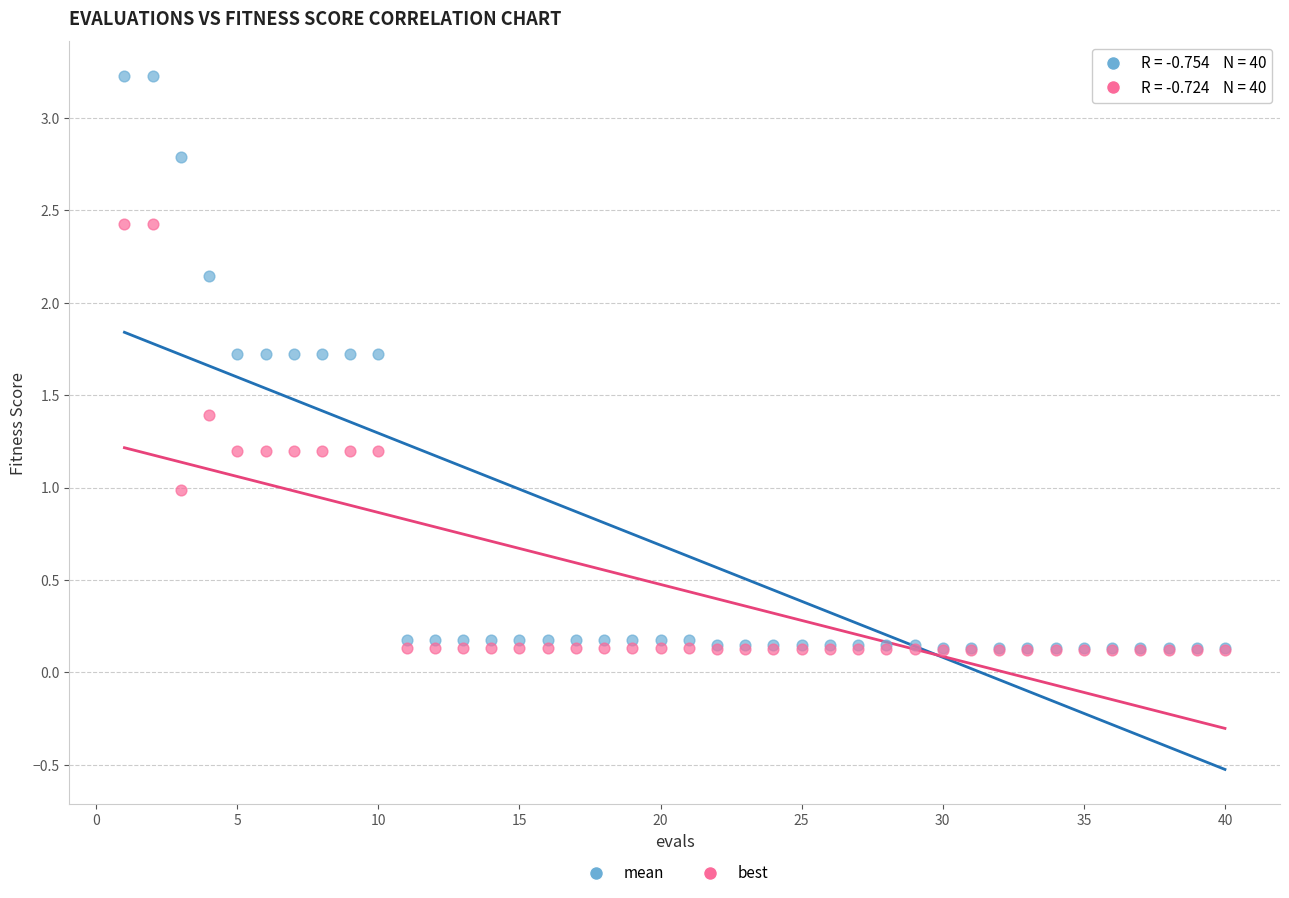

Which series has the largest Y range (max minus min)?

mean